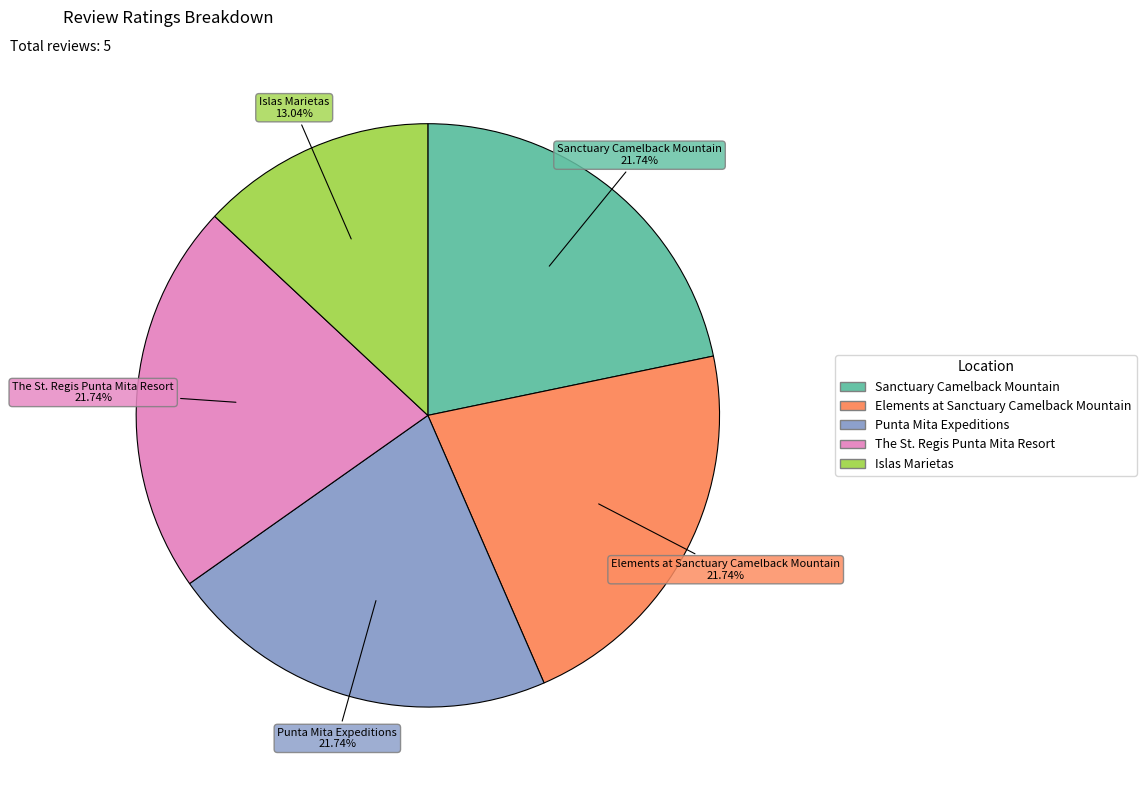

Combined, do Islas Marietas and The St. Regis Punta Mita Resort account for over 50%?

No